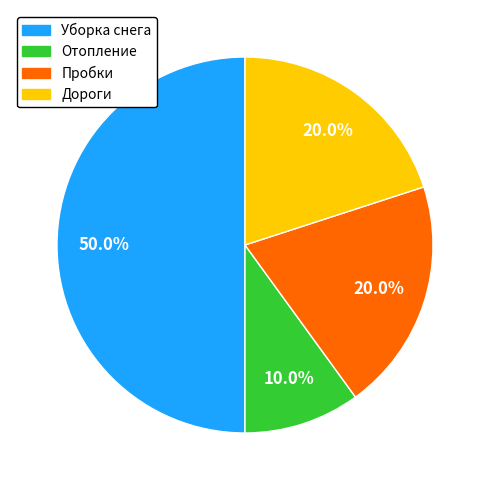

Count the number of slices in the pie.

4